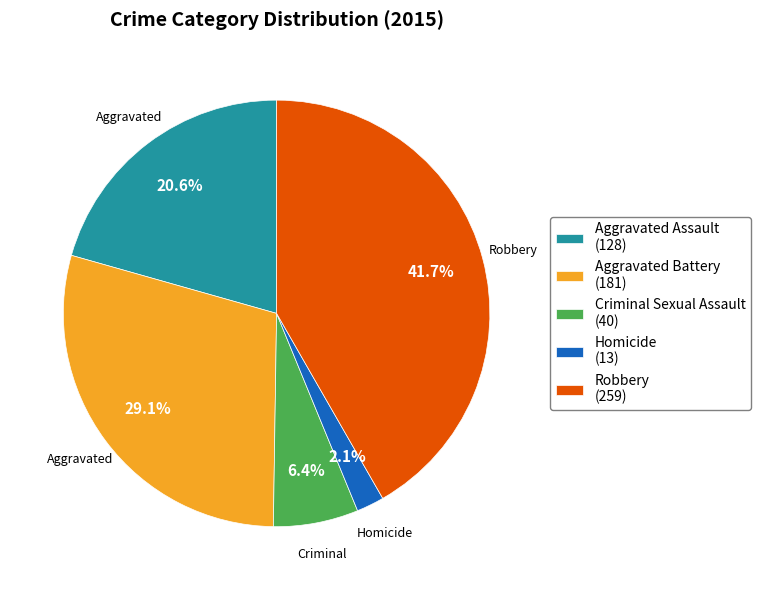

Does Homicide account for over 50% of the chart?

No